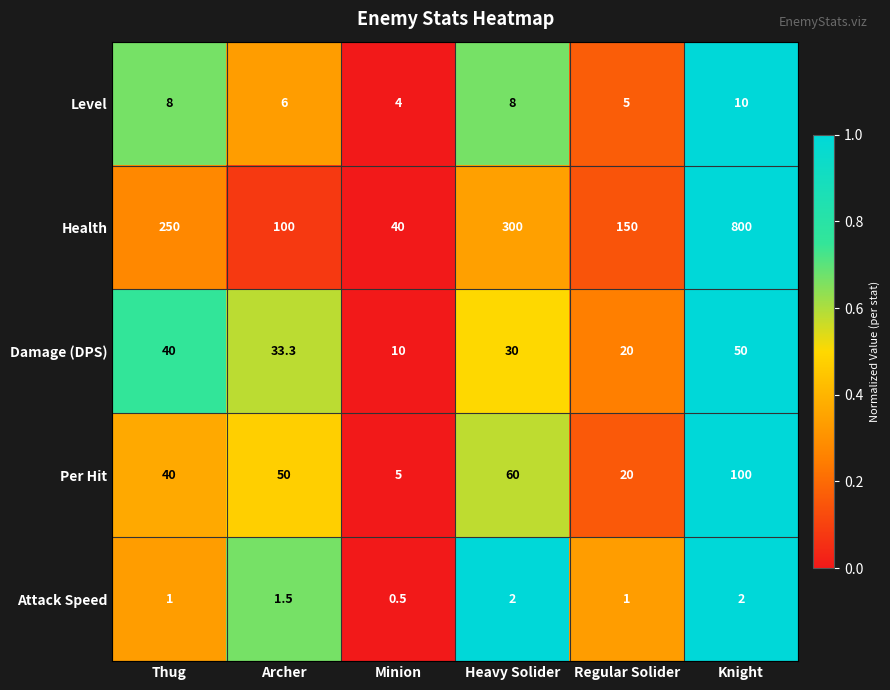

Which series has the largest range (max minus min)?

Health